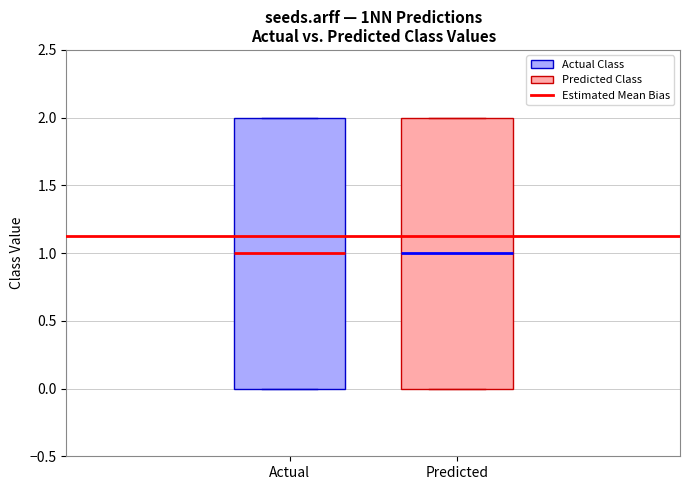

Reading left to right, read every box against the y-axis: the position of its median line, the range the box covers, and the ends of its whiskers. The values are not printed on the chart, so give them approximately, as read against the axis.

Actual: median 1, box 0 to 2, whiskers 0 to 2
Predicted: median 1, box 0 to 2, whiskers 0 to 2